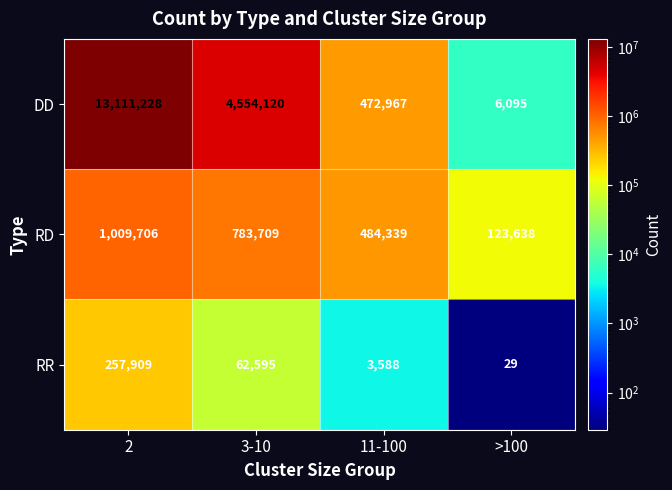

Which category has the lowest value across all series?

>100